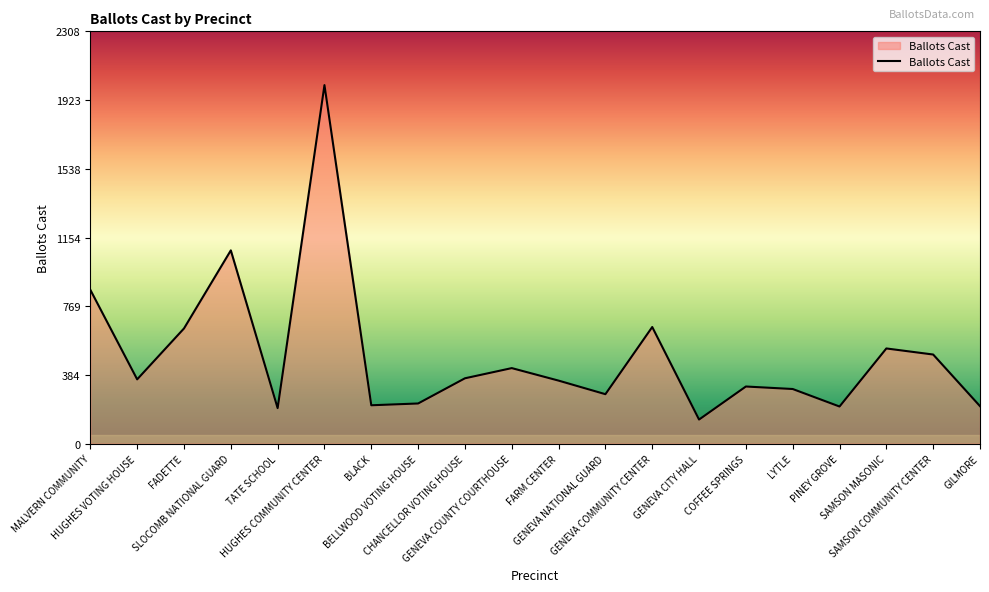

The value at FADETTE is 645. True or false?

True